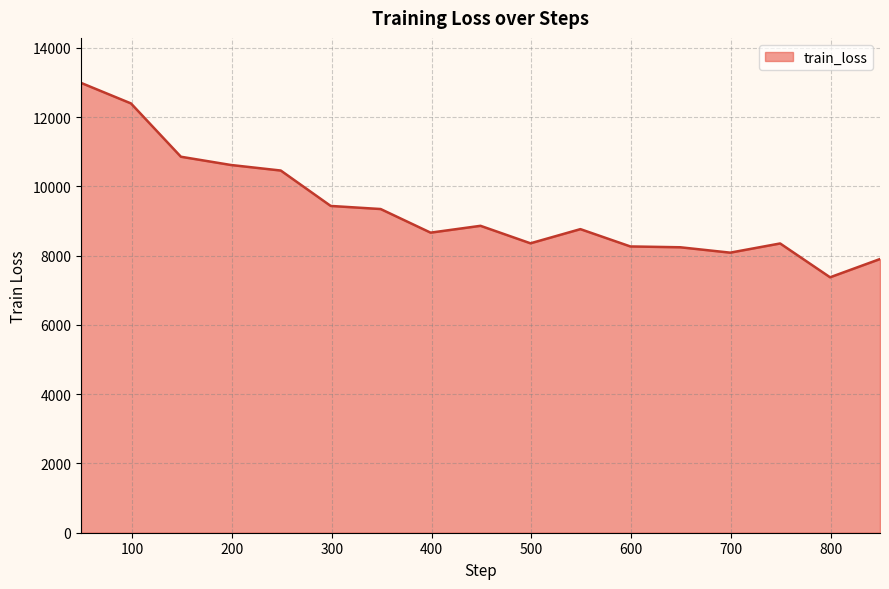

What is the greatest value displayed?

12986.9